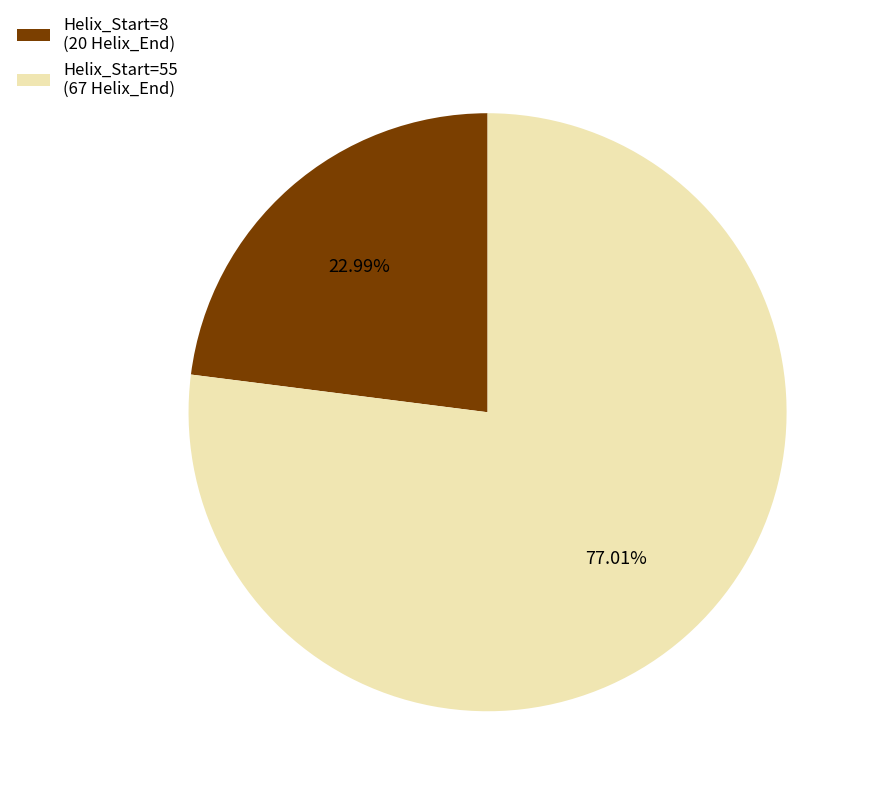

What is the smallest slice in the pie chart?

Helix_Start=8 (20 Helix_End)